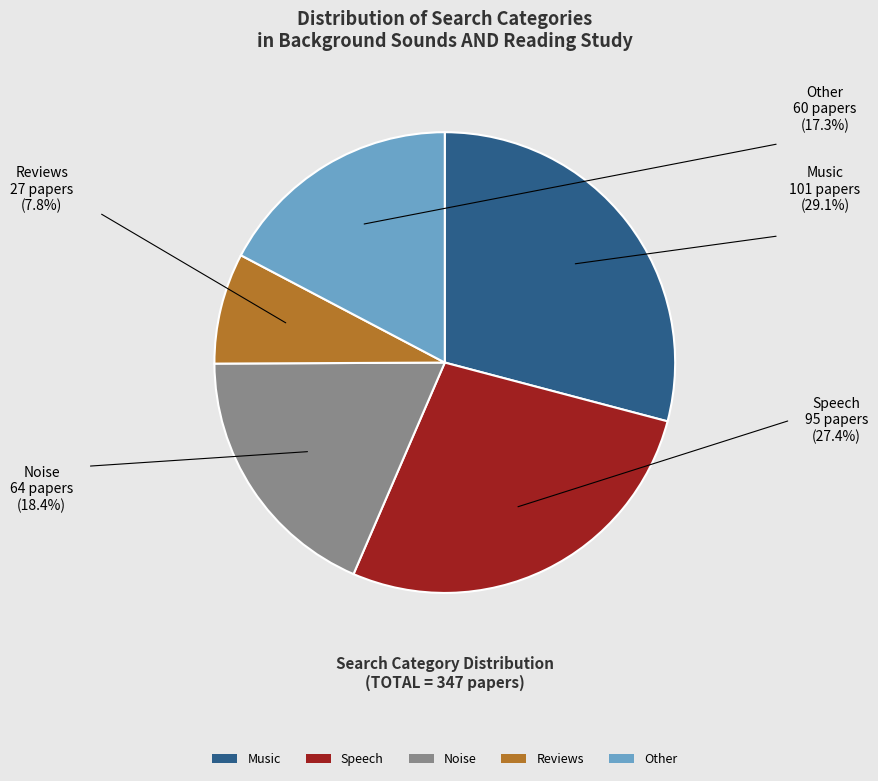

Is the sum of Other and Speech greater than half?

No